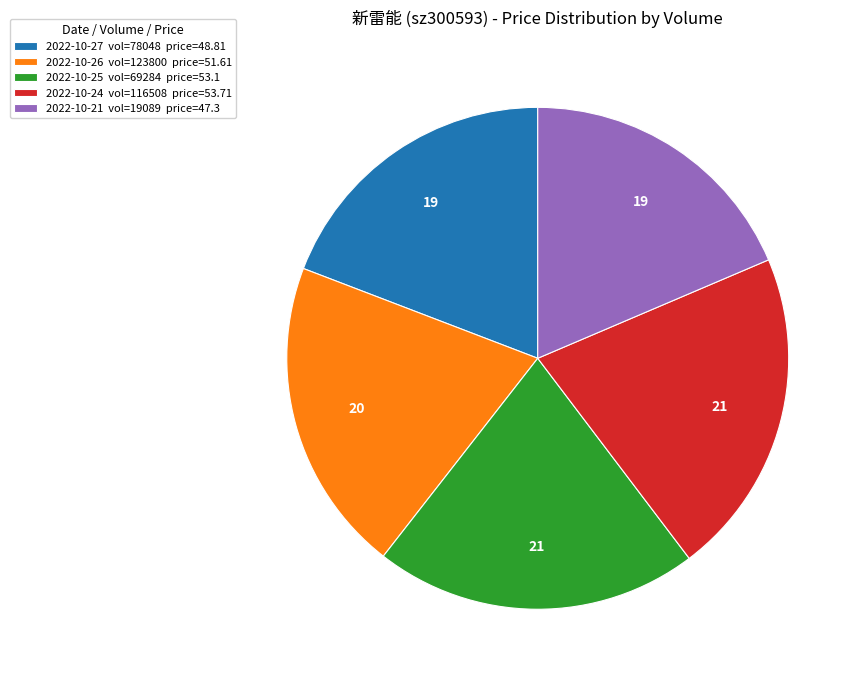

What is the ratio of the value at 2022-10-27 vol=78048 price=48.81 to the value at 2022-10-26 vol=123800 price=51.61?

0.9